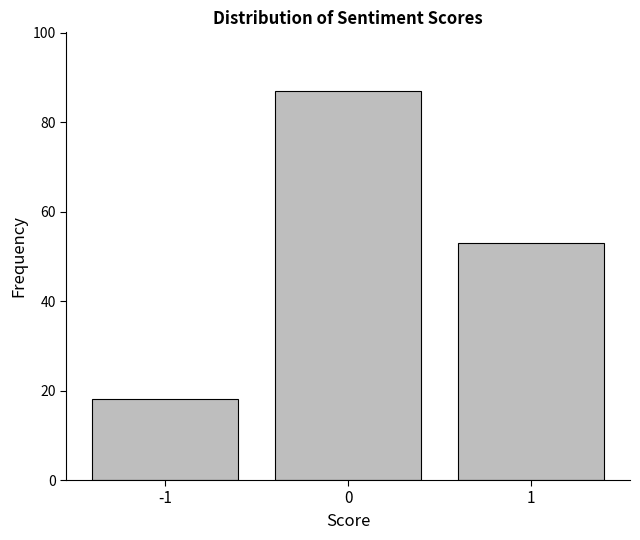

Reading right to left, transcribe all the data shown in this chart.

53	87	18